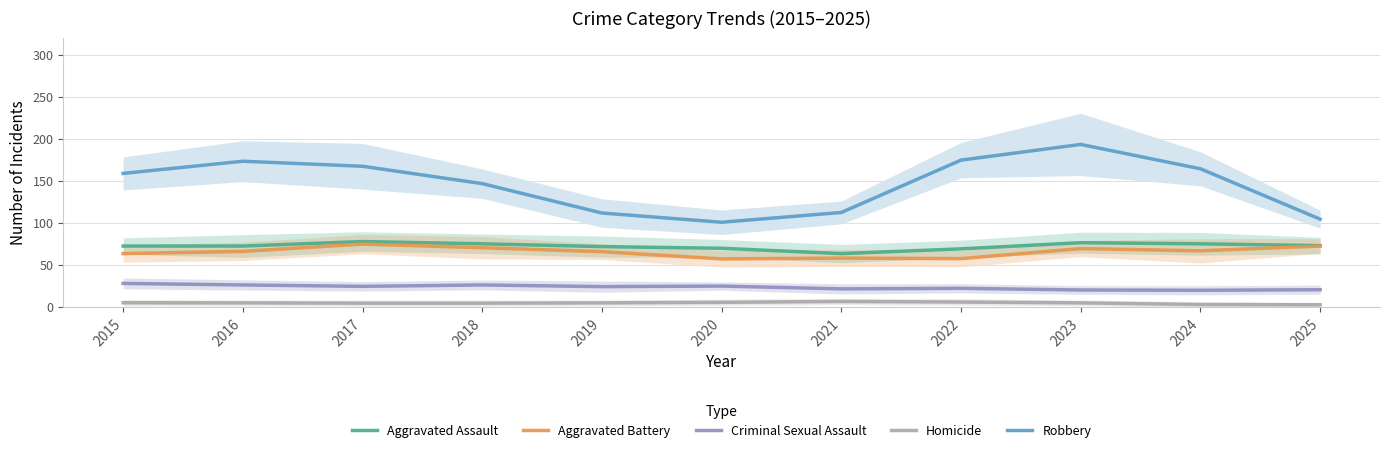

What is the maximum value for Robbery?

193.0